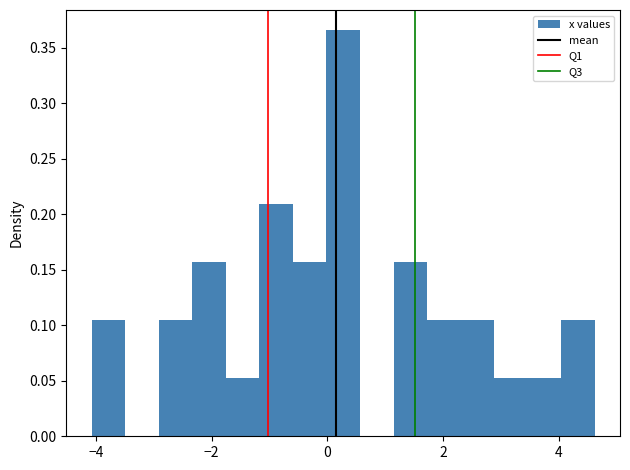

Read against the x-axis, roughly where is the centre of the tallest bar?

0.2